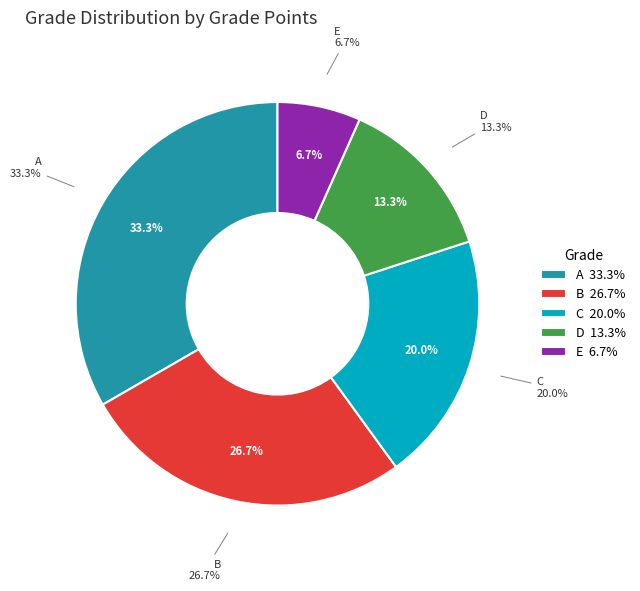

Combined, do D and A account for over 50%?

No